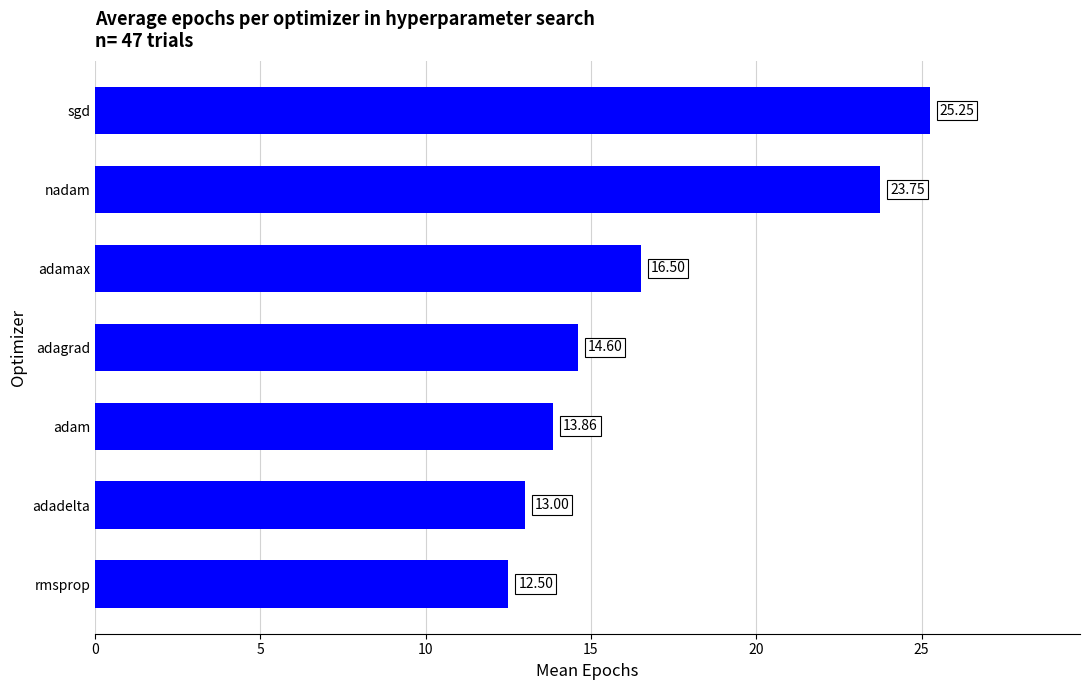

What is the sum of all values?

119.5